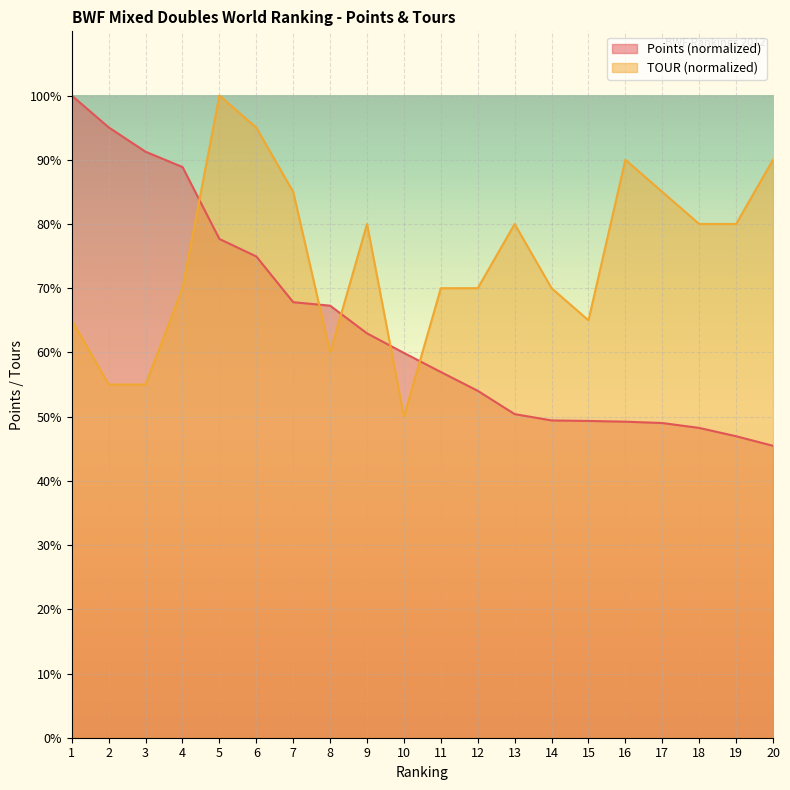

How many lines are shown in the chart?

2